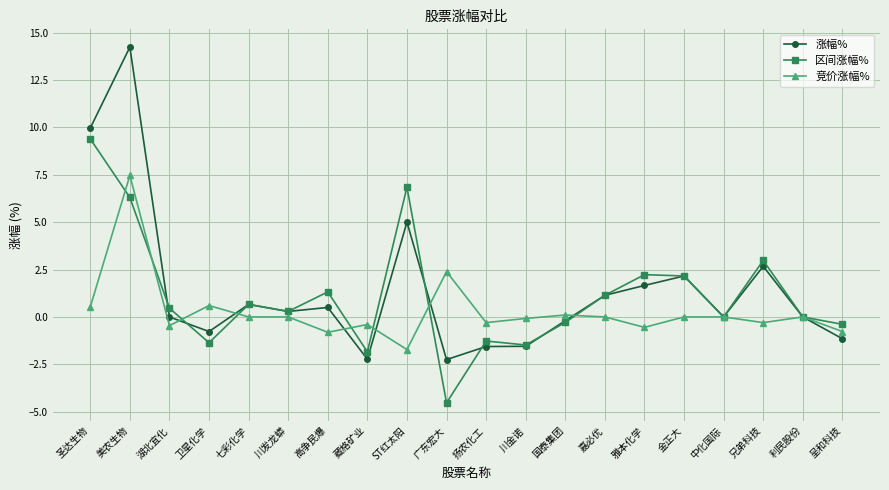

What position from the right is 中化国际?

4